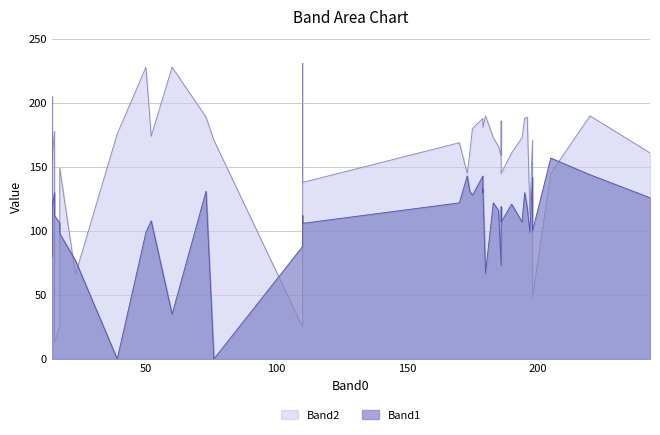

Rank the series by their average value, from lowest to highest.

Band1, Band2